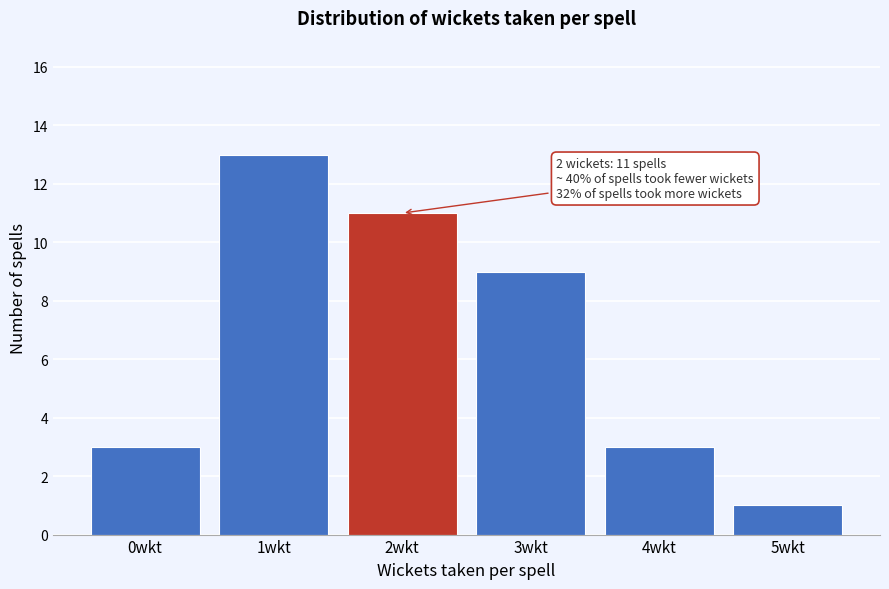

Reading left to right, list all the values displayed in this chart.

0wkt=3	1wkt=13	2wkt=11	3wkt=9	4wkt=3	5wkt=1